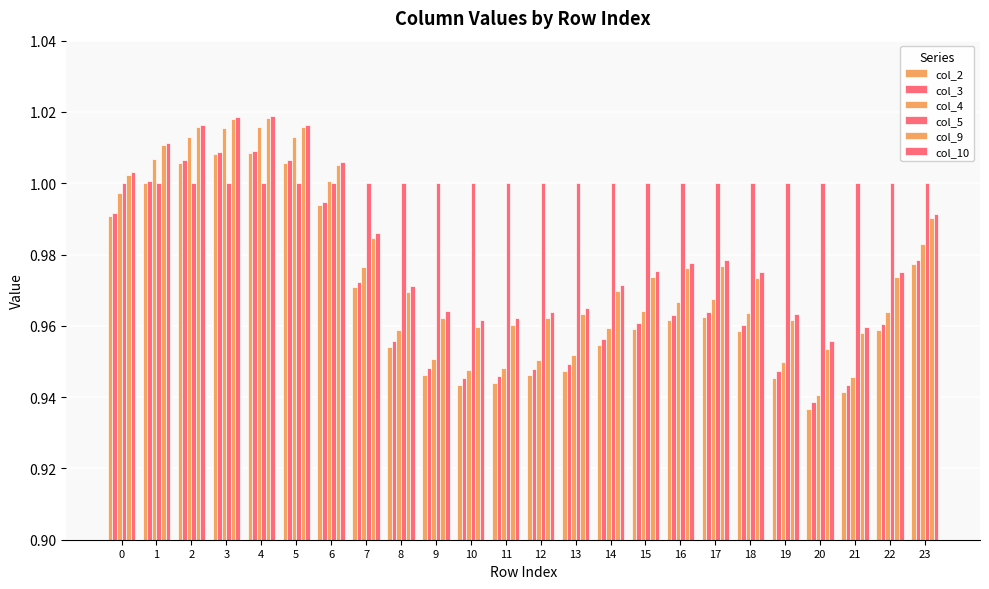

What is the sum of the col_2 values at 10 and 21?

1.9